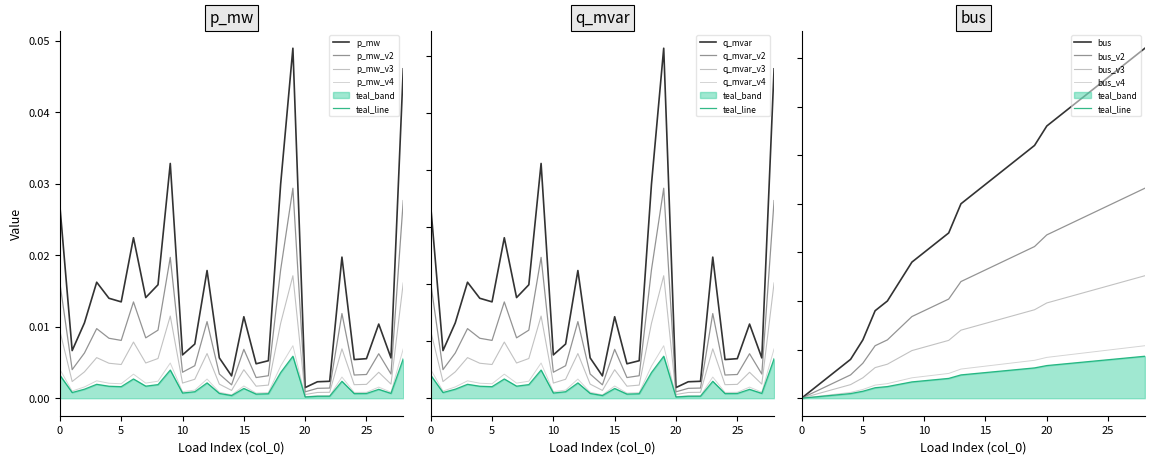

How many data points in bus are less than 21?

14